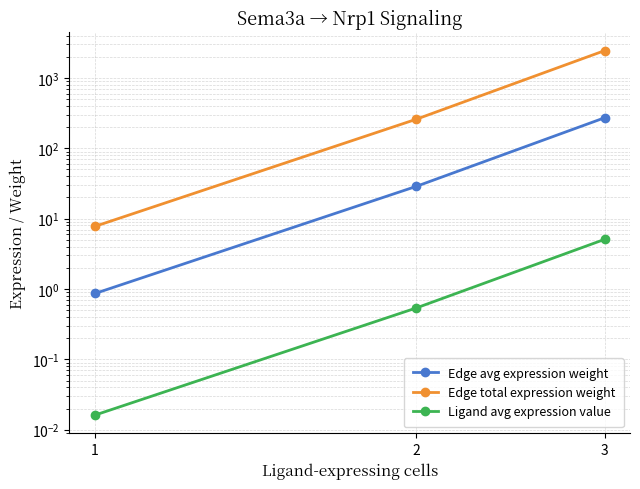

Rank the categories by Edge total expression weight value from lowest to highest.

1, 2, 3